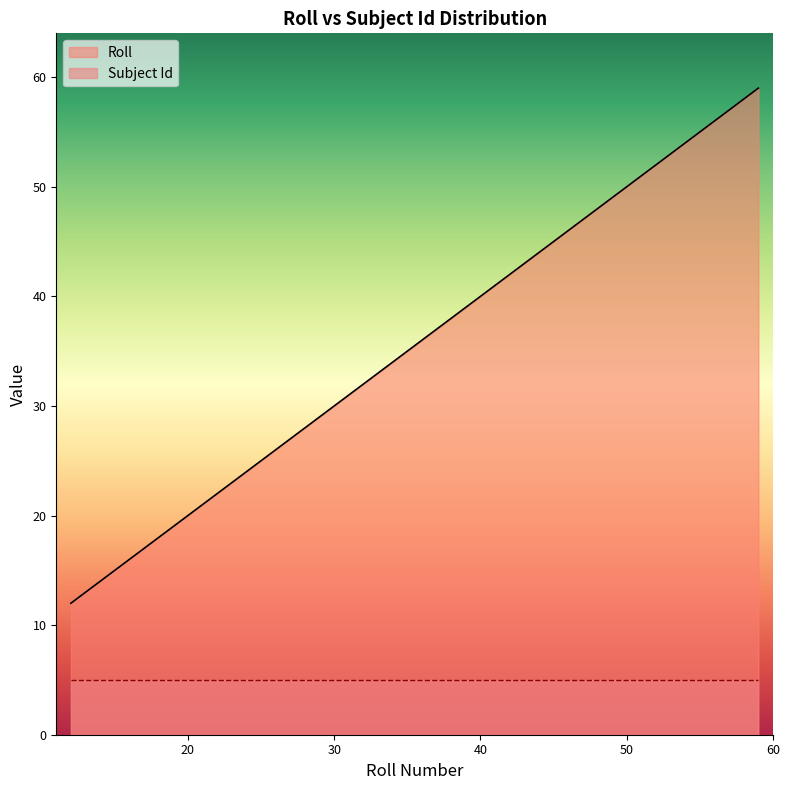

Rank the categories by value from highest to lowest.

59, 58, 57, 56, 55, 53, 52, 51, 50, 49, 48, 47, 46, 45, 44, 43, 42, 41, 40, 39, 38, 37, 36, 35, 34, 32, 31, 30, 29, 28, 27, 26, 24, 23, 21, 19, 18, 16, 15, 12